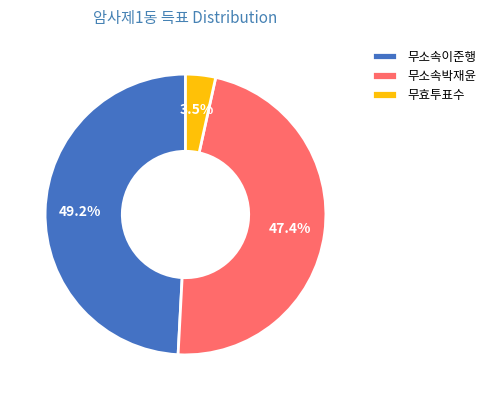

Combined, do 무소속박재윤 and 무소속이준행 account for over 50%?

Yes